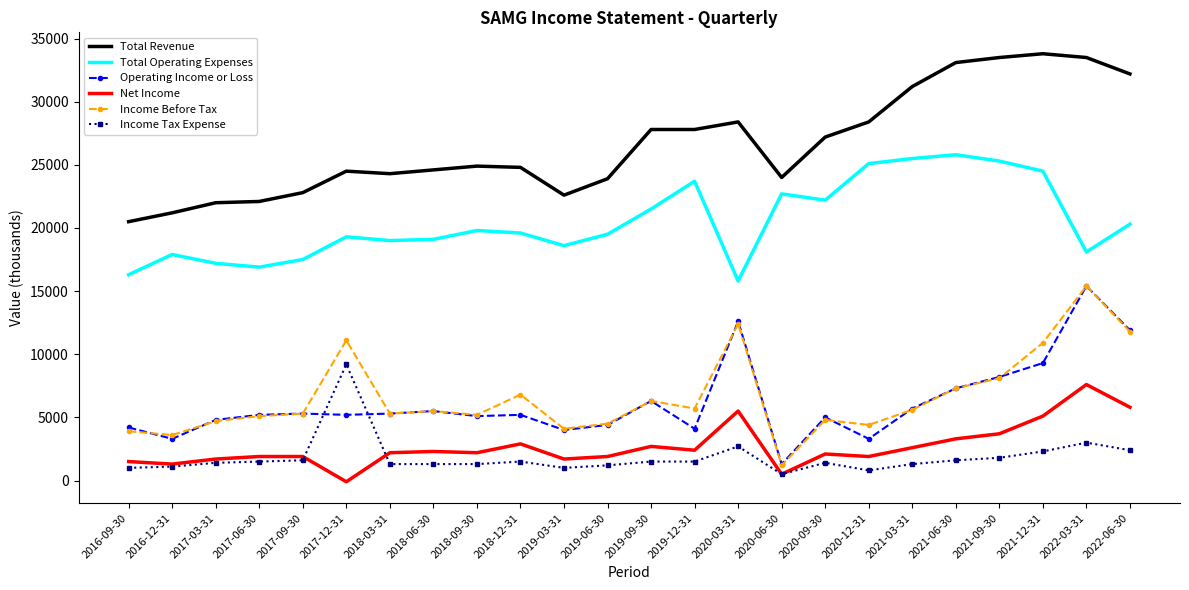

Which series has the widest spread of values?

Income Before Tax